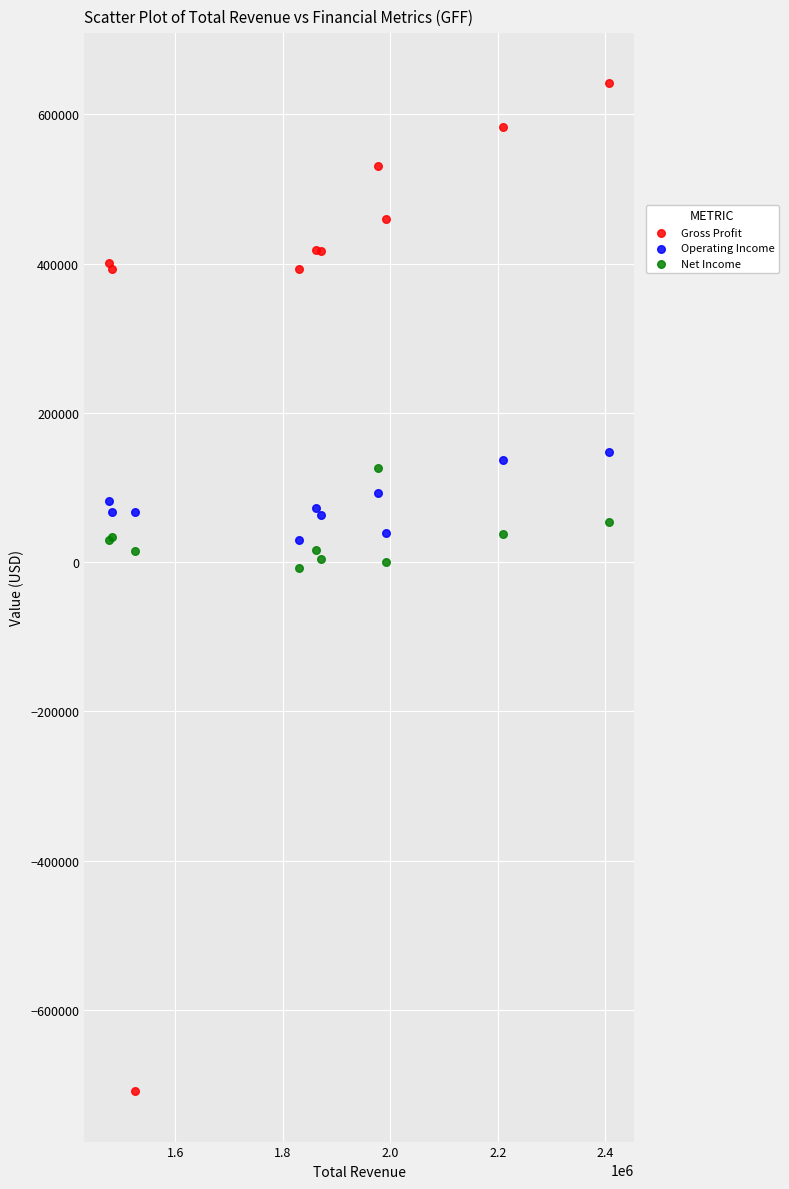

Which series contains the highest Y value?

Gross Profit